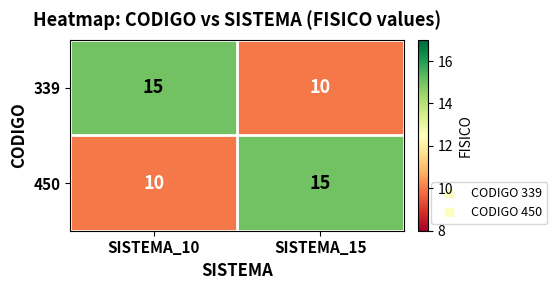

What is the total value across all series at SISTEMA_10?

25